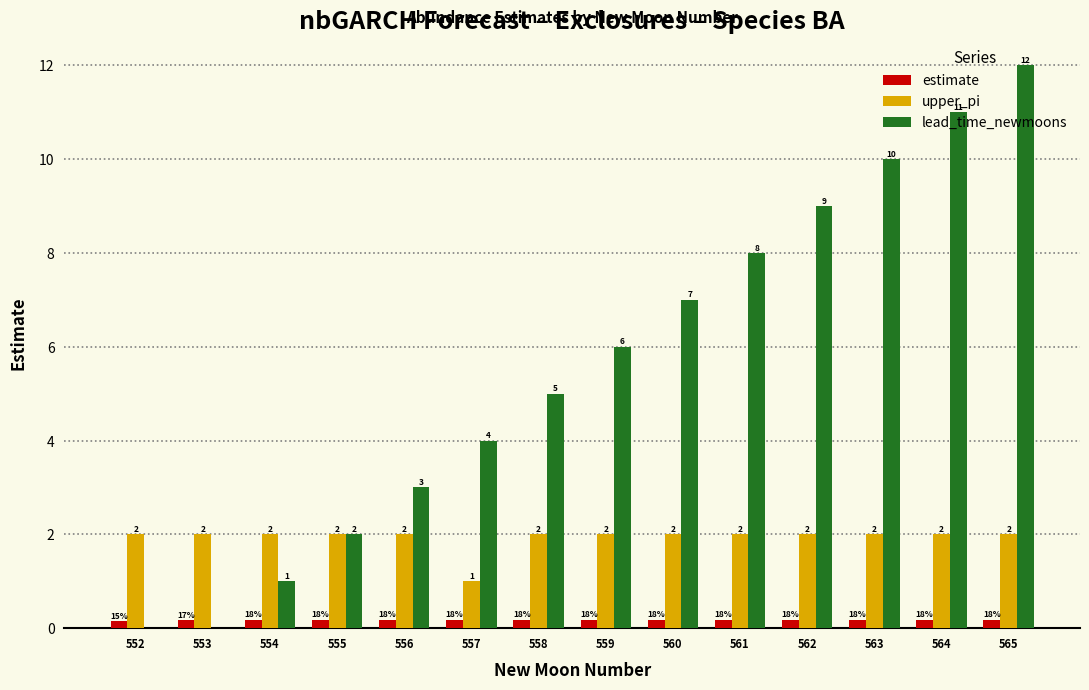

Which series changed the most between 564 and 565?

lead_time_newmoons